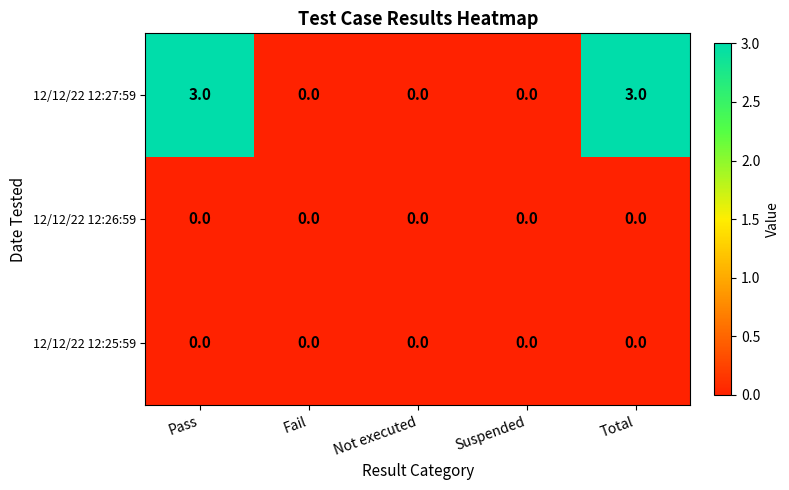

Which series has the widest spread of values?

12/12/22 12:27:59